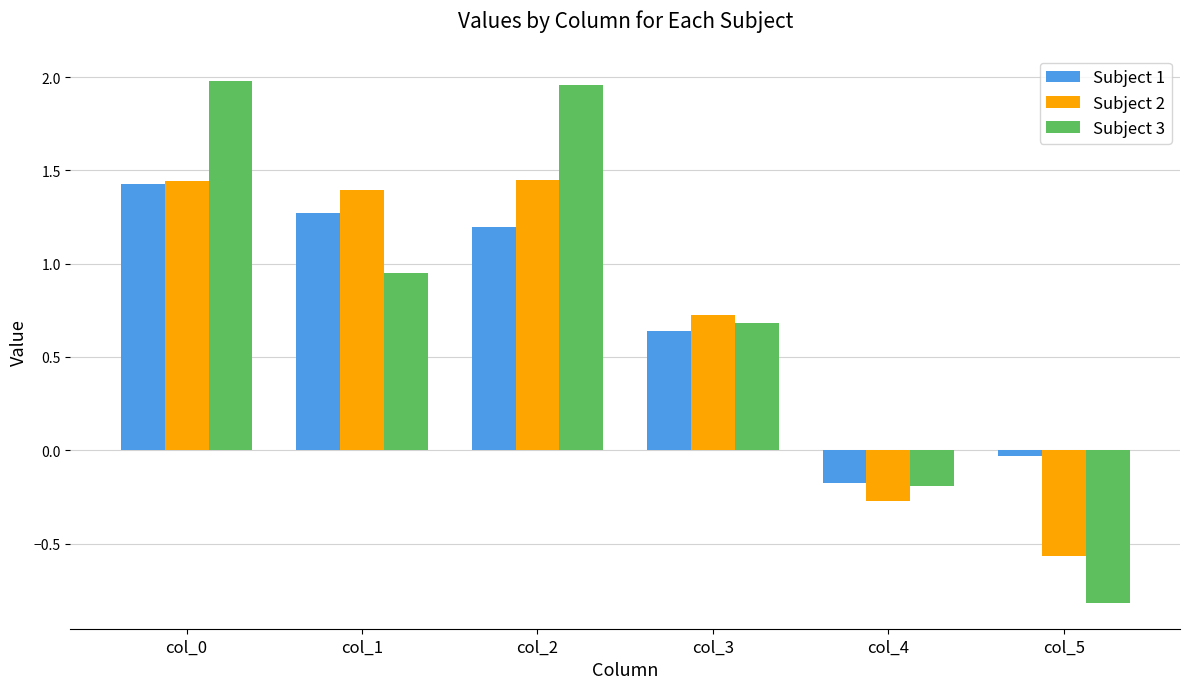

What is the difference between the maximum and minimum values in the Subject 3 series?

2.8